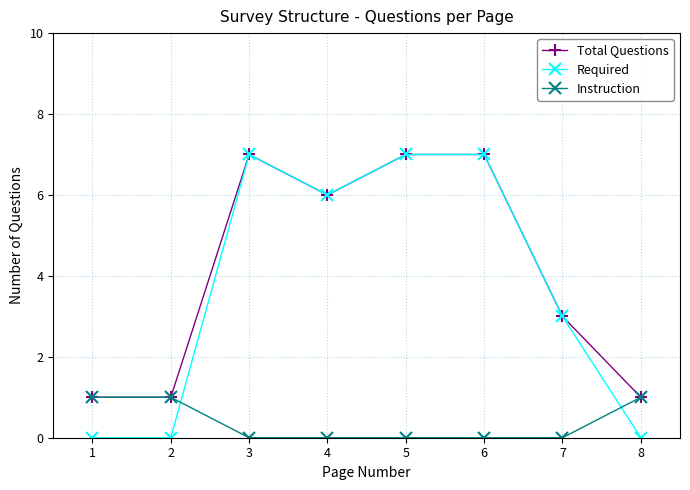

Reading right to left, transcribe all the data shown in this chart.

Total Questions: 1	3	7	7	6	7	1	1
Required: 0	3	7	7	6	7	0	0
Instruction: 1	0	0	0	0	0	1	1